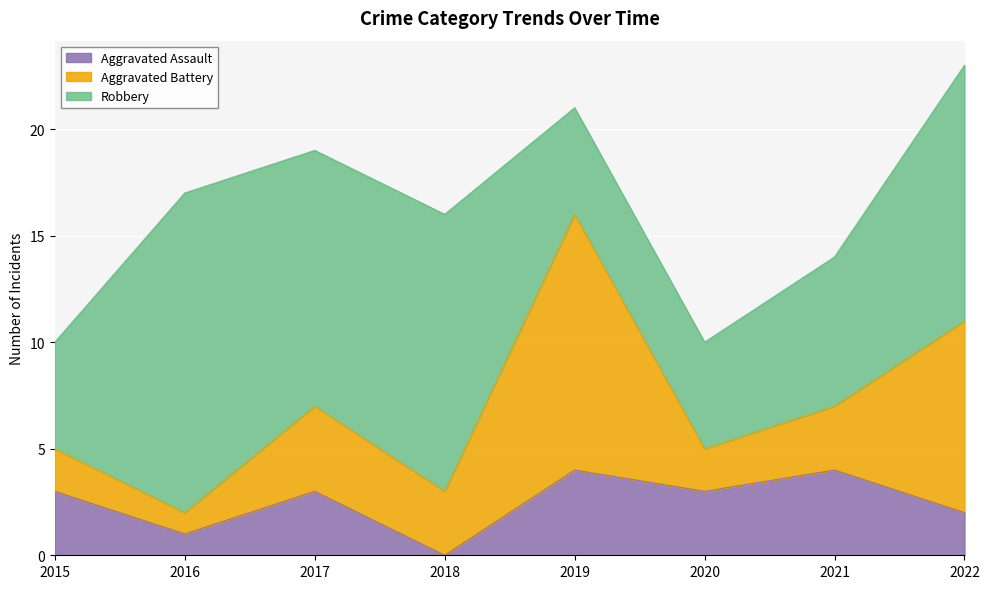

Where is Aggravated Assault nearest to the value 2?

2022